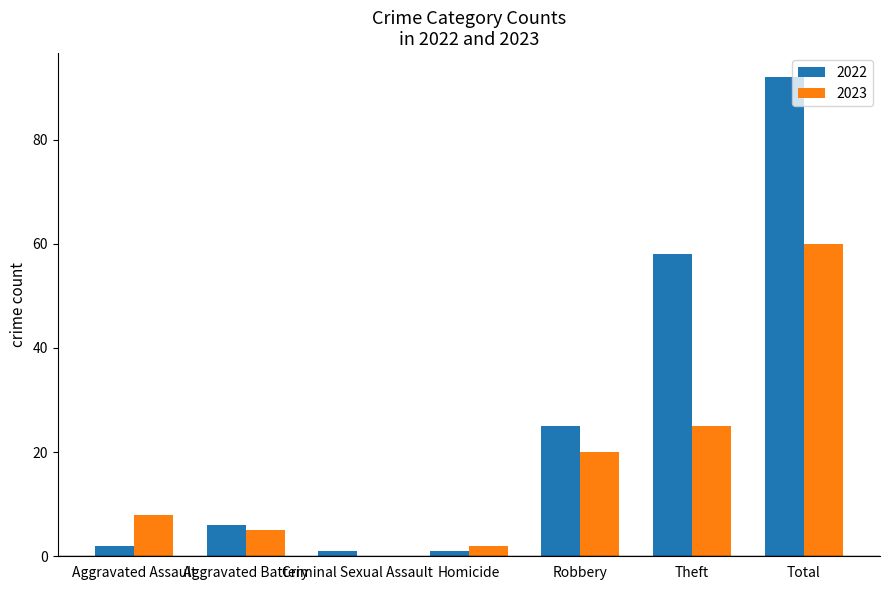

Which category has the highest value in the 2022 series?

Total